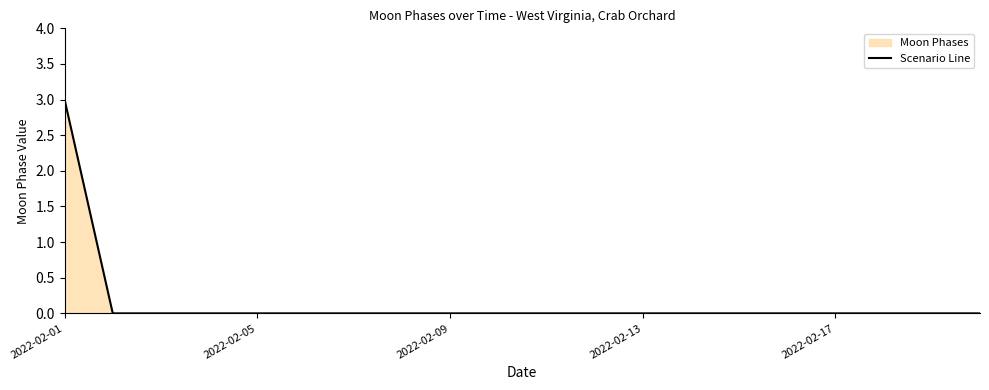

Is it true that the value at 11 is 0?

True